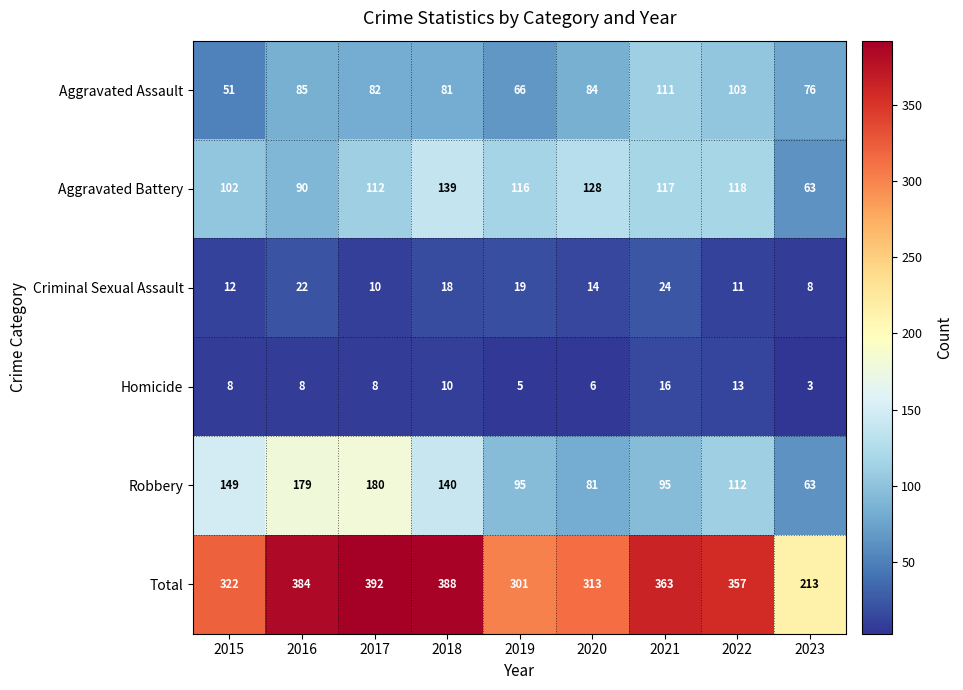

What is the minimum value shown in the chart?

3